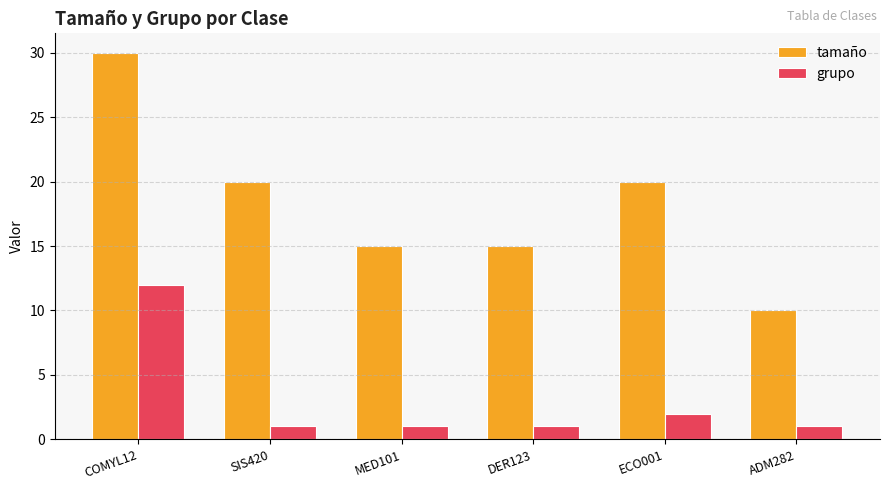

Rank the series by their average value, from highest to lowest.

tamaño, grupo